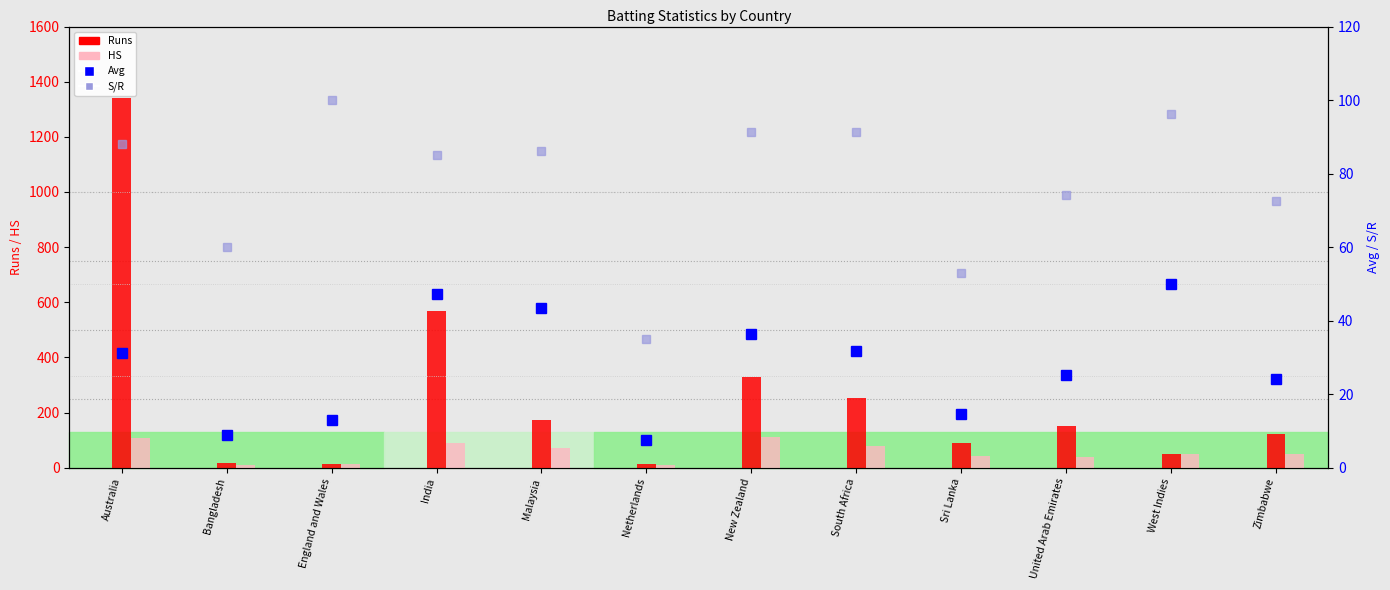

The value of Runs at South Africa is 119.5. True or false?

False